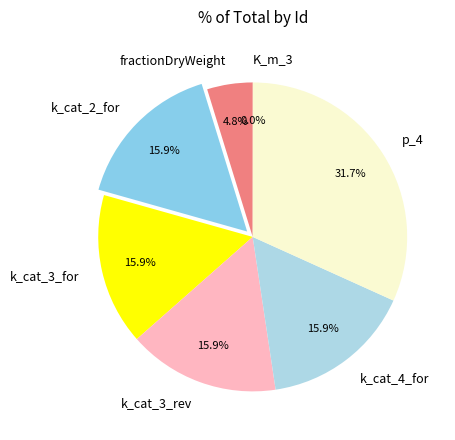

Which slice is the largest?

p_4